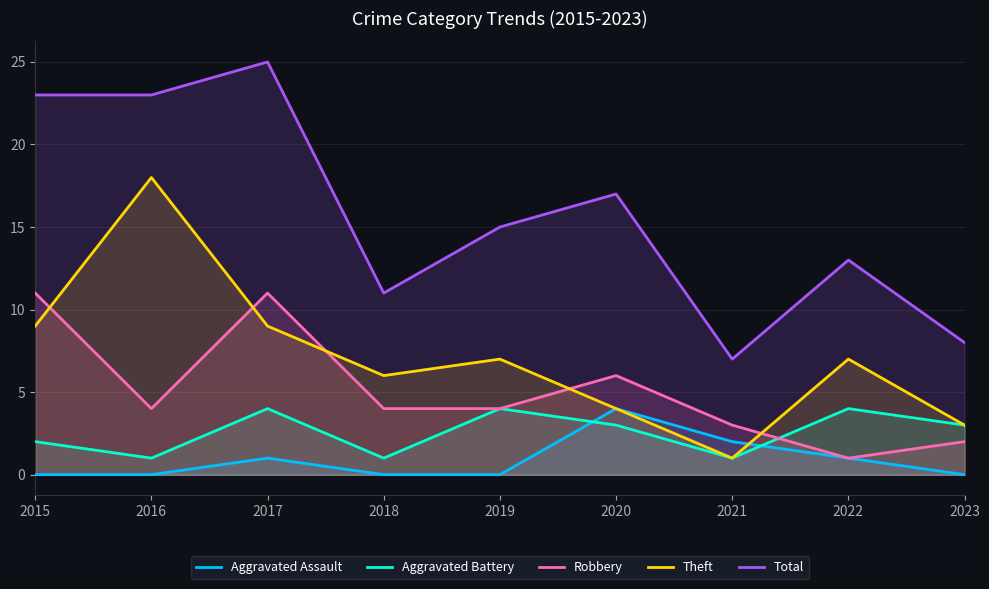

In Aggravated Assault, how many points are higher than both neighbors (excluding endpoints)?

2